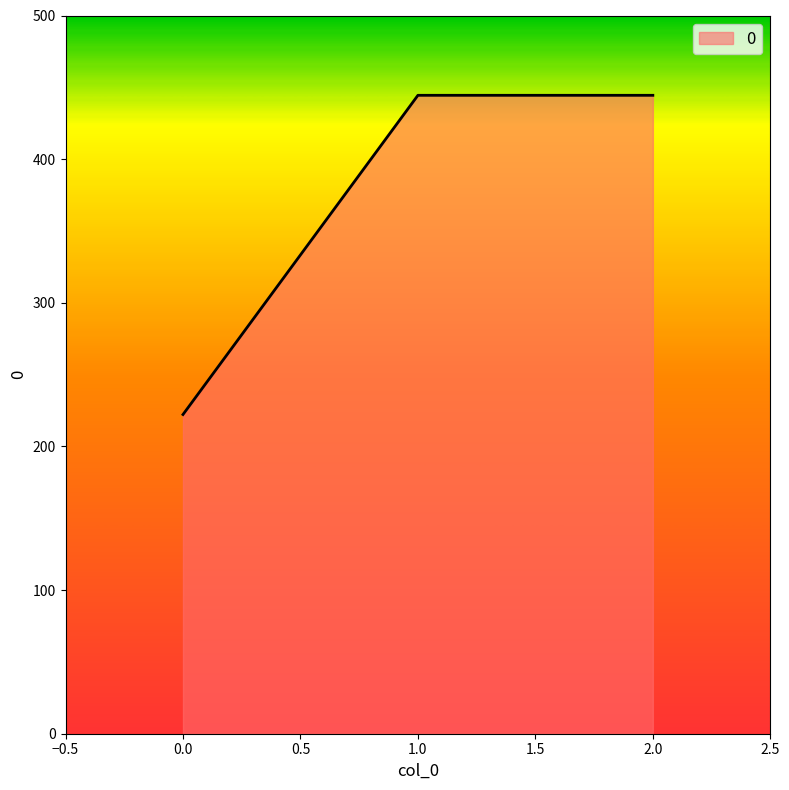

What is the change in value from 0.0 to 1.0?

+222.2